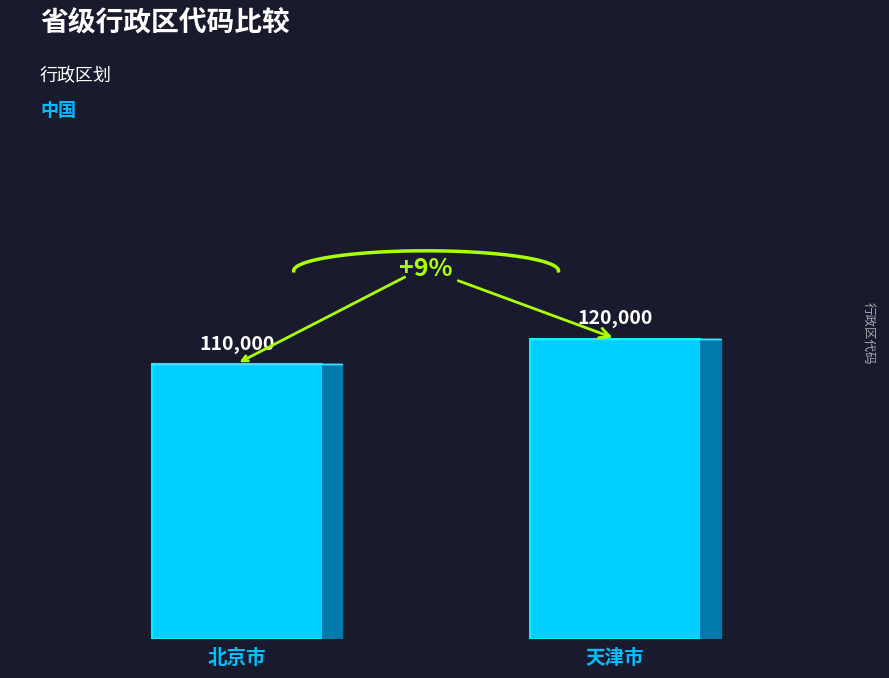

What is the sum of all values?

230000